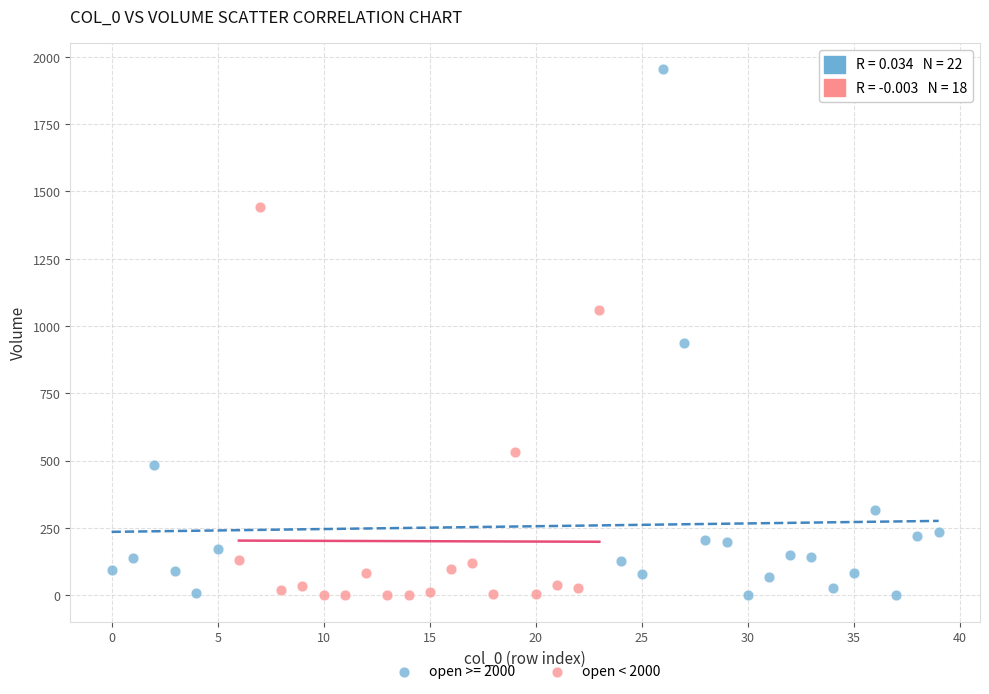

Which series contains the highest Y value?

open >= 2000